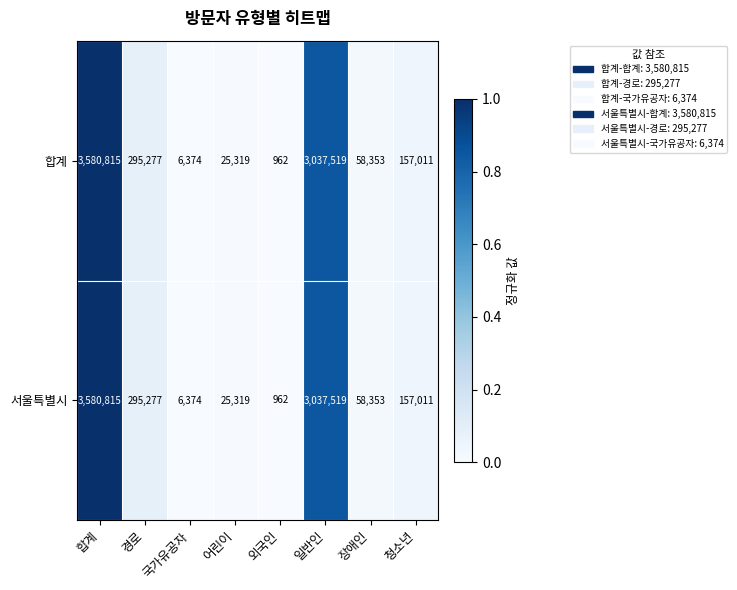

Read the 서울특별시 value at 청소년, to the nearest 50.

157000